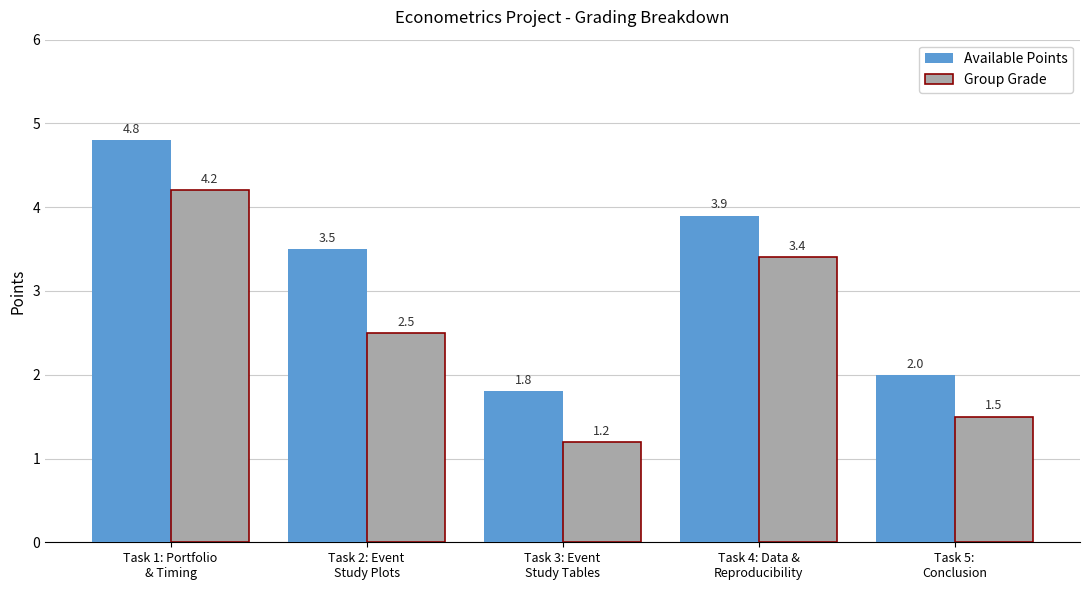

Between Task 1: Portfolio
& Timing and Task 5:
Conclusion, which series saw the biggest shift?

Available Points